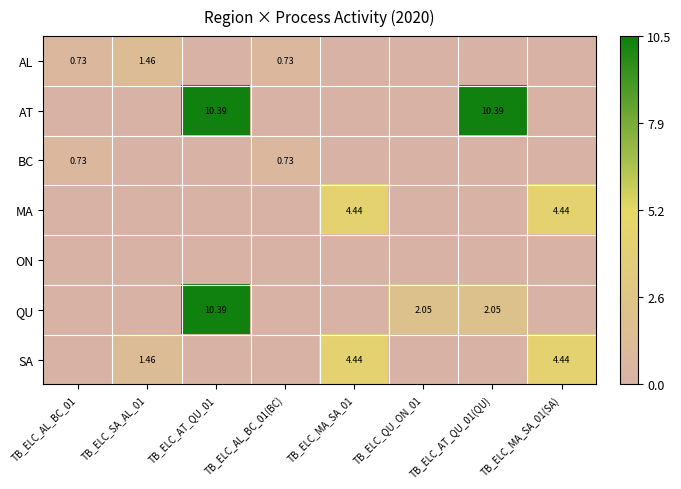

Rank the series at TB_ELC_AT_QU_01(QU) from highest to lowest value.

AT, QU, AL, BC, MA, ON, SA